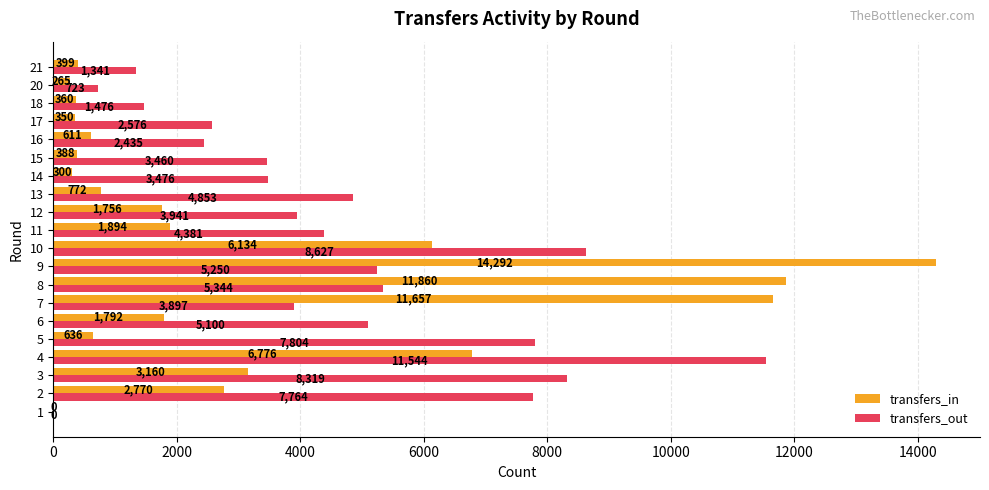

Which series has the largest total across all categories?

transfers_out